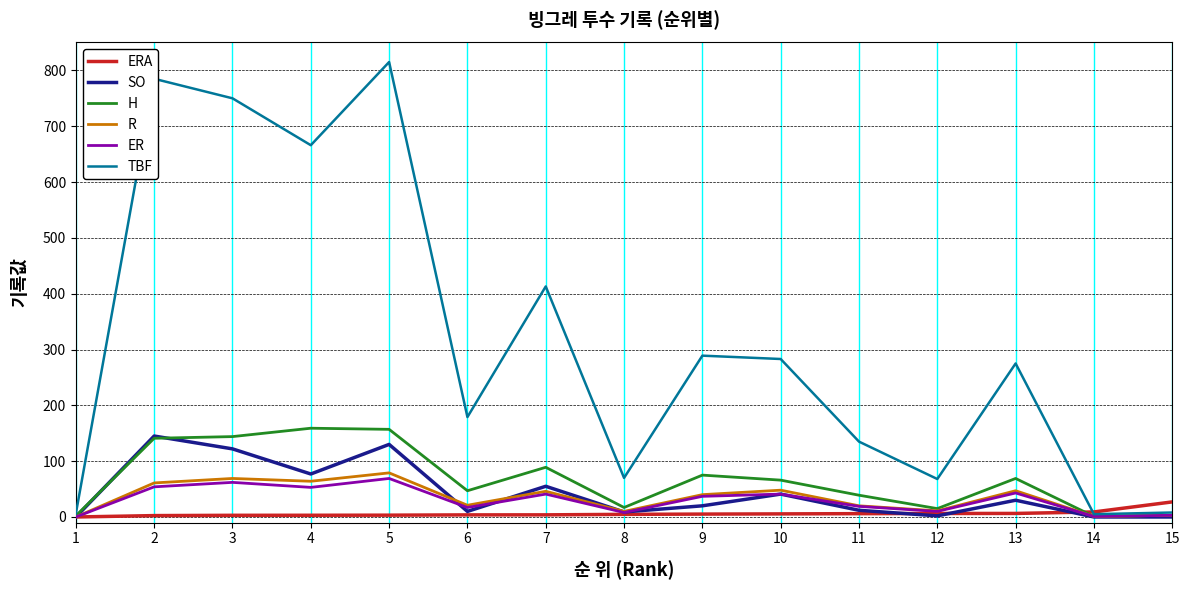

At how many categories does at least one series exceed 164?

9